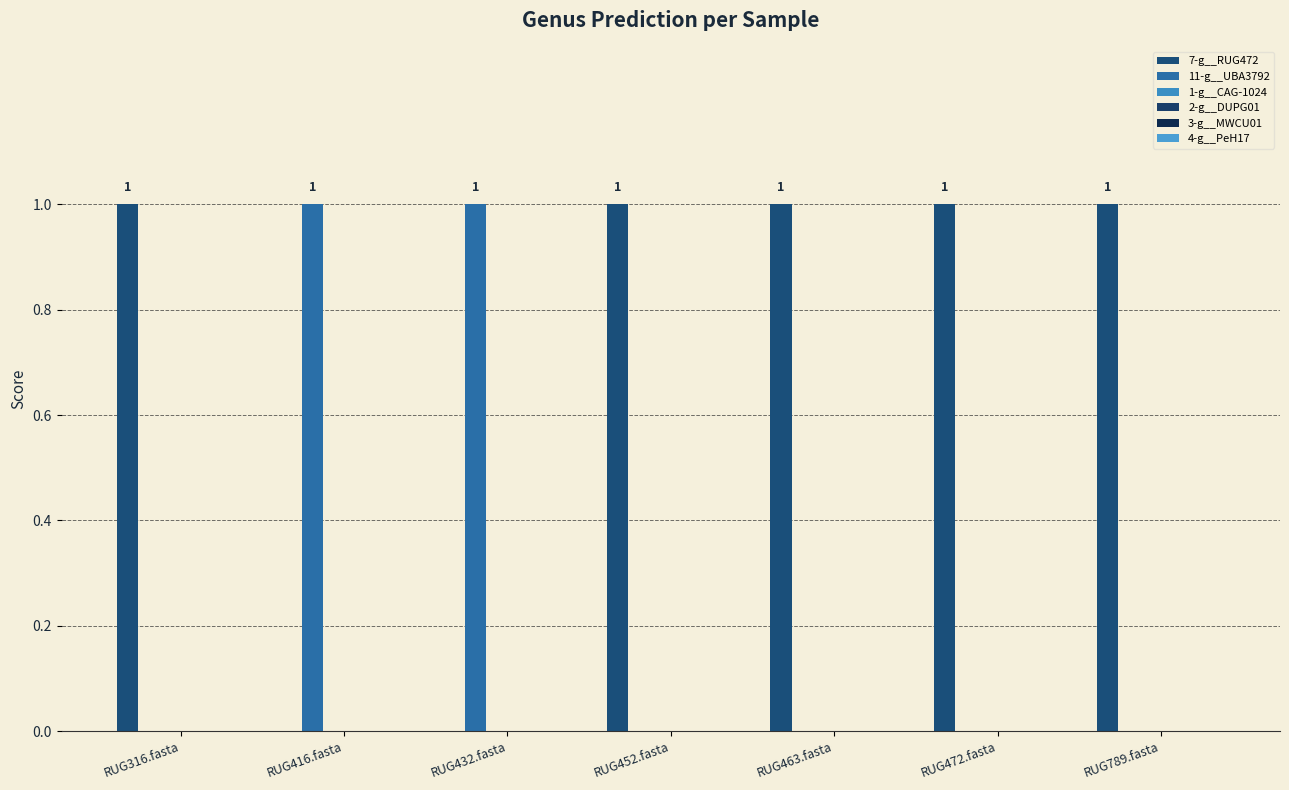

What is the difference between the maximum and minimum values in the 7-g__RUG472 series?

1